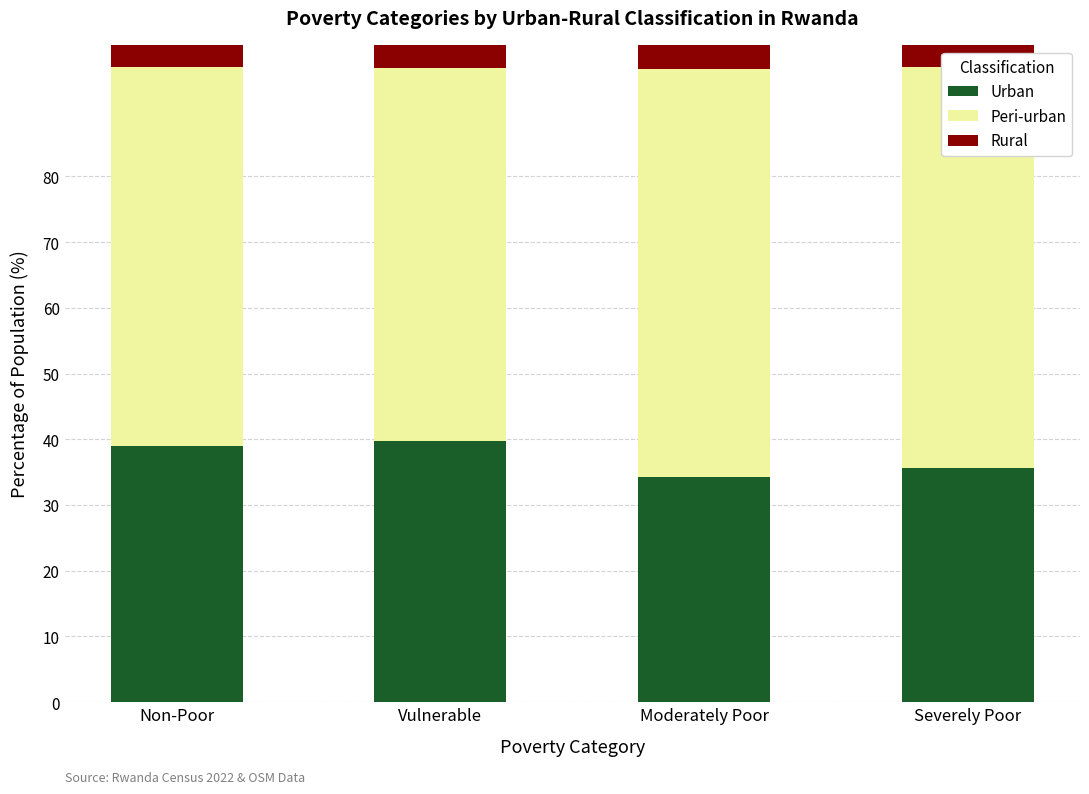

What is the total value across all series at Vulnerable?

100.0